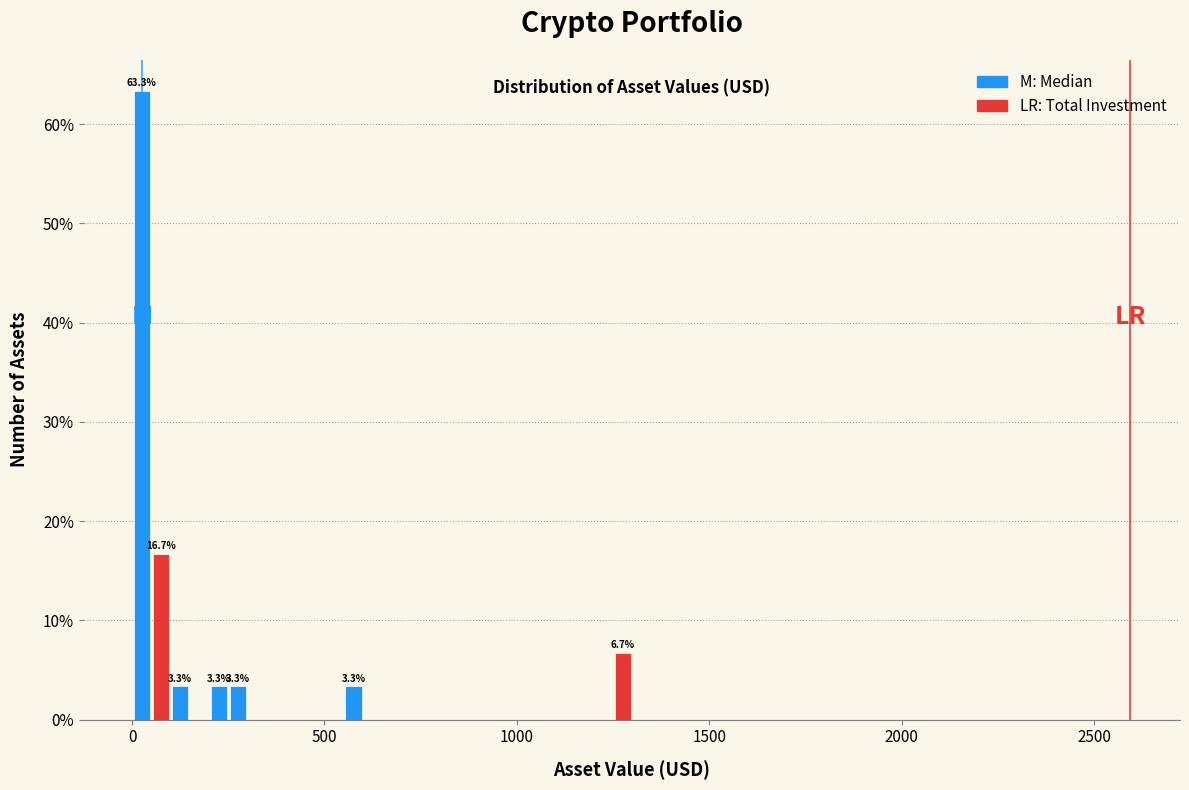

Read against the x-axis, roughly where is the centre of the tallest bar?

50